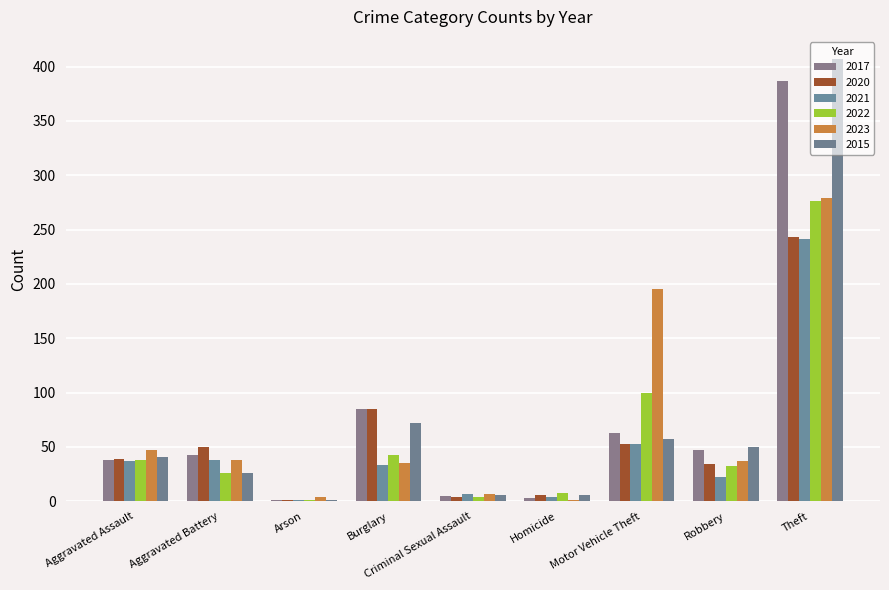

List the series in order of their peak value, lowest first.

2021, 2020, 2022, 2023, 2017, 2015